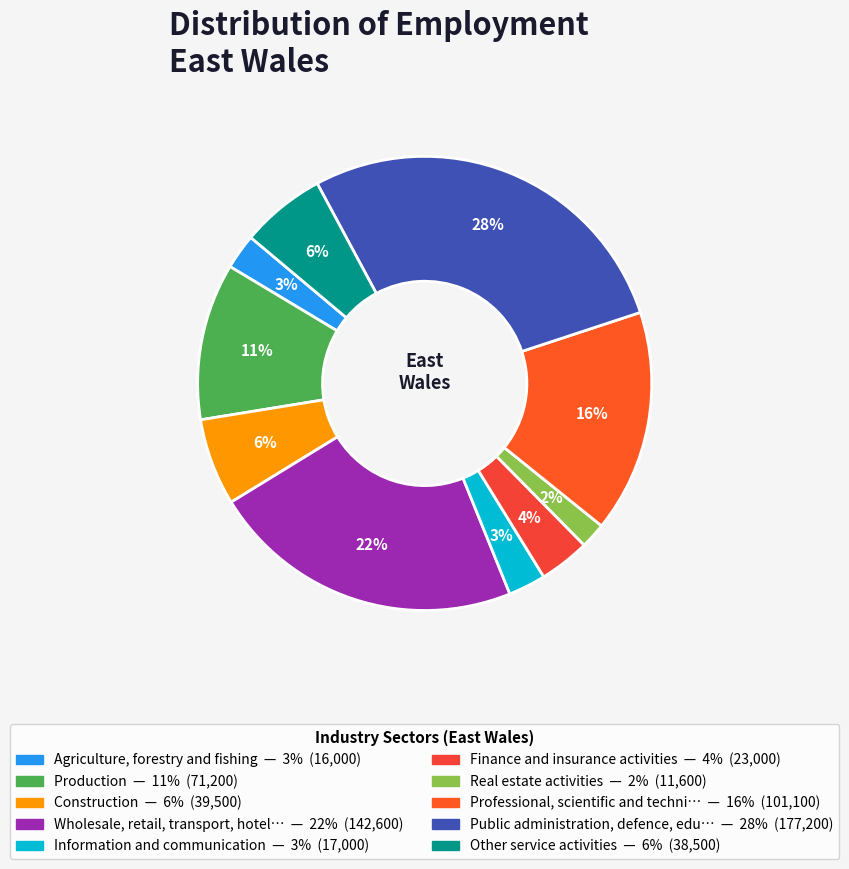

Rank the categories by value from highest to lowest.

Public administration, defence, education, Wholesale, retail, transport, hotels, Professional, scientific and technical, Production, Construction, Other service activities, Finance and insurance activities, Information and communication, Agriculture, forestry and fishing, Real estate activities